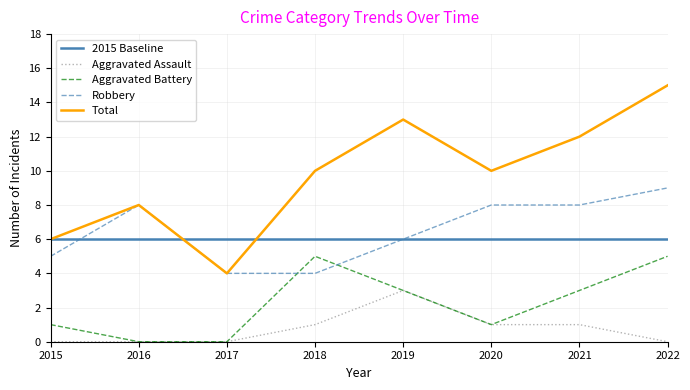

Reading right to left, extract all data points from this chart.

Aggravated Assault: 0	1	1	3	1	0	0	0
Aggravated Battery: 5	3	1	3	5	0	0	1
Robbery: 9	8	8	6	4	4	8	5
Total: 15	12	10	13	10	4	8	6